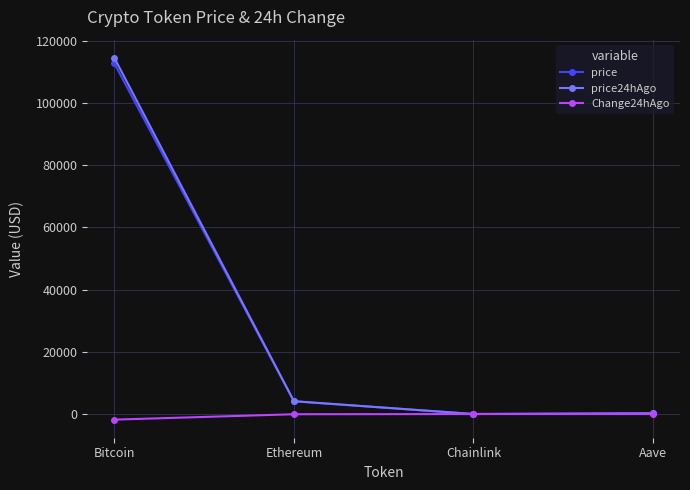

What is the maximum value shown in the chart?

114460.0